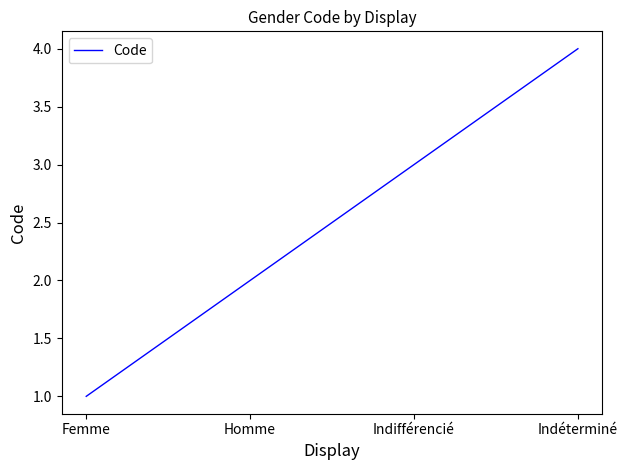

Between Homme and Indifférencié, which is larger?

Indifférencié